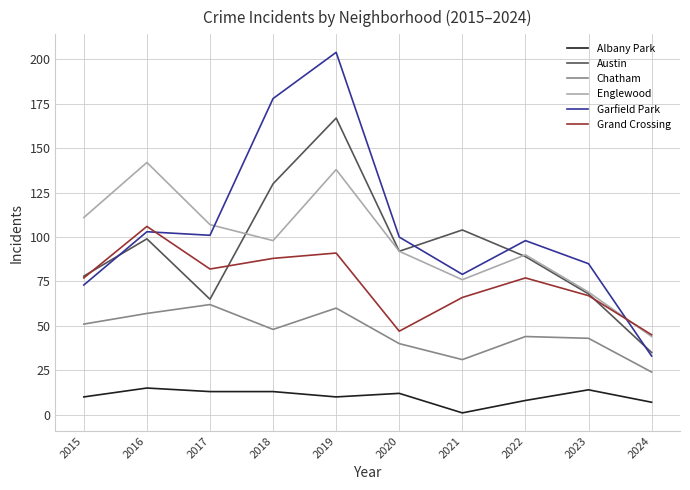

What is the average value of the Austin series?

93